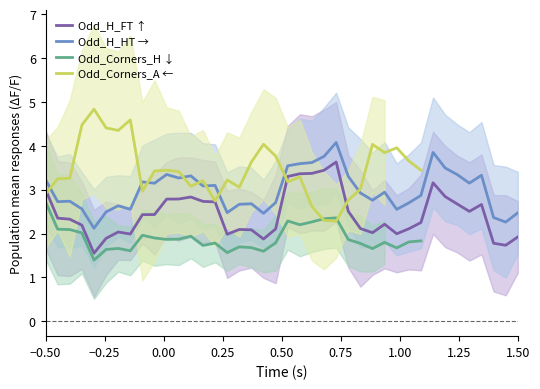

What is the minimum value for Odd_H_FT ↑?

1.6